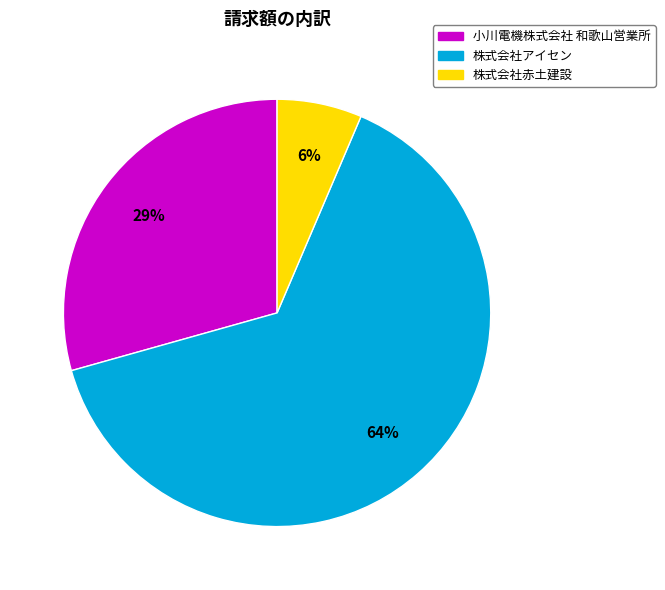

Is the sum of 小川電機株式会社 和歌山営業所 and 株式会社アイセン greater than half?

Yes